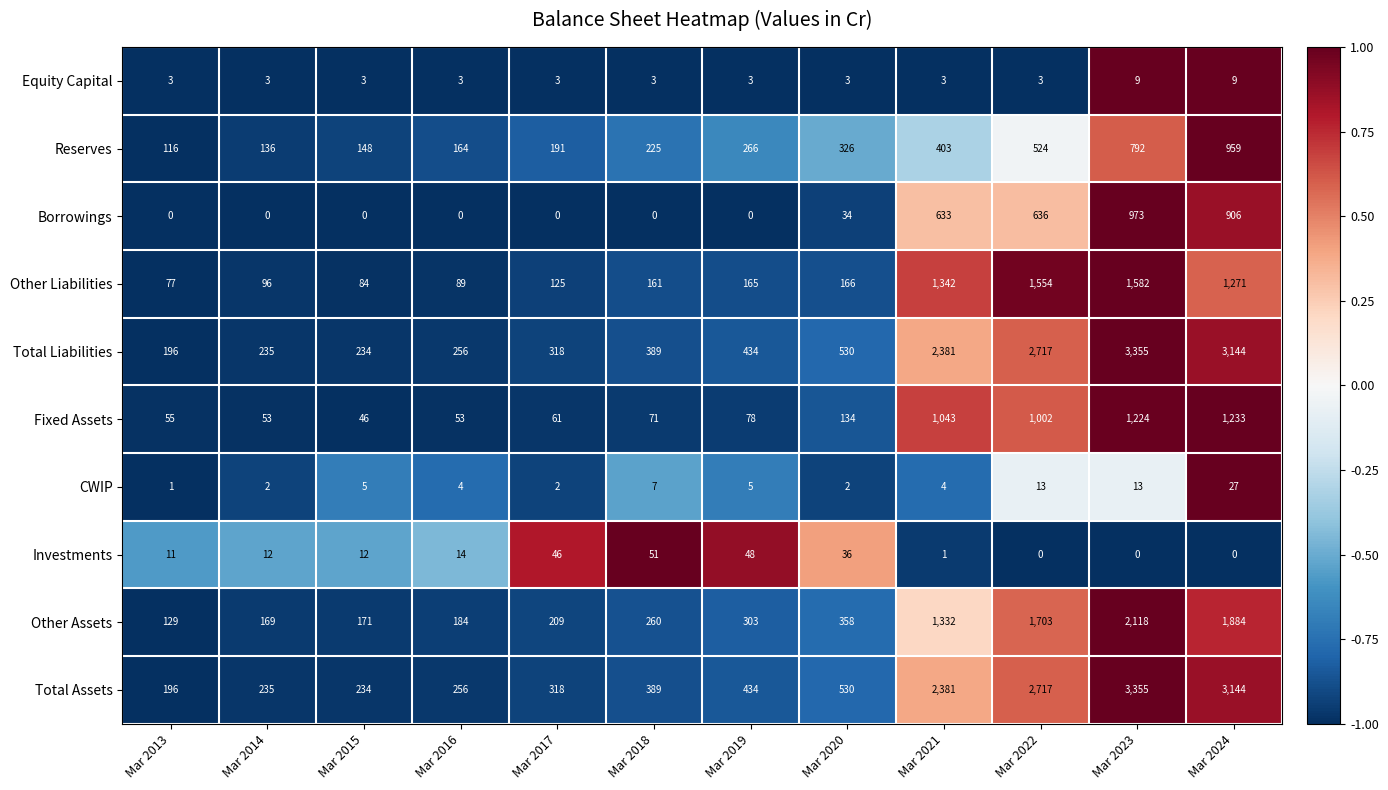

What is the difference between the highest and lowest values at Mar 2023?

3355